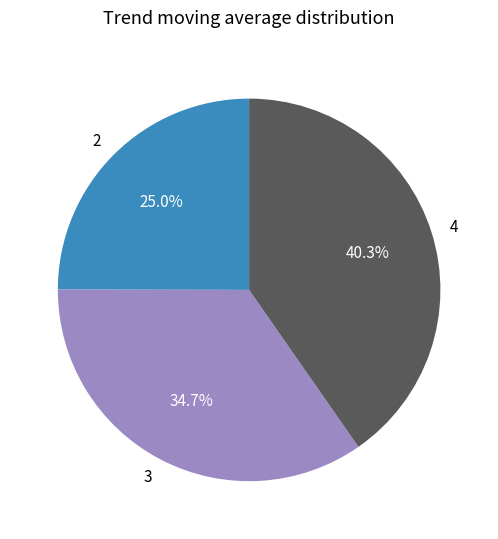

Is there any slice that represents more than half of the pie?

No